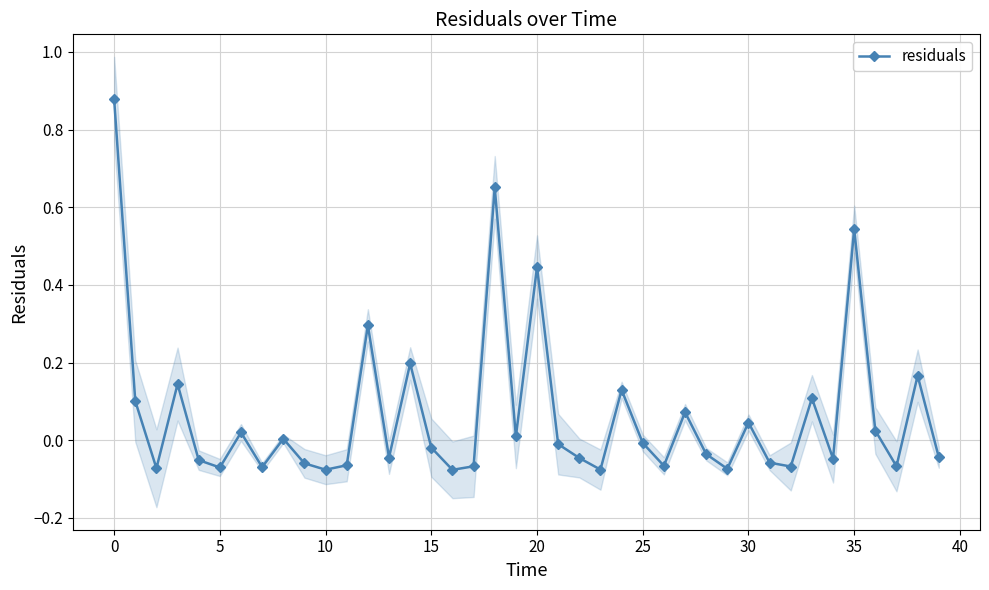

What is the label of the 23rd point from the left?

22